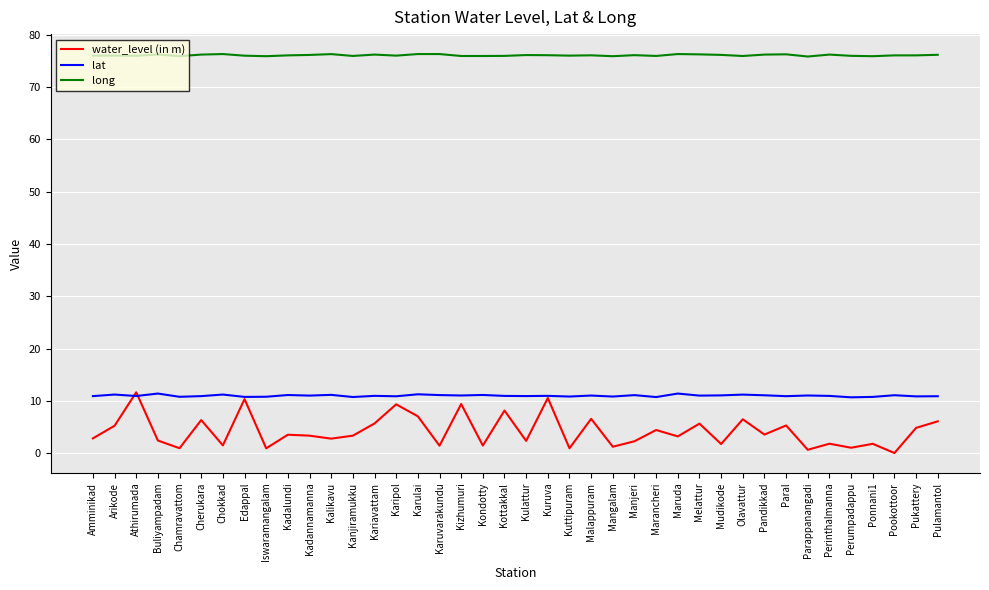

What value does the lat series have at Karipol?

10.9